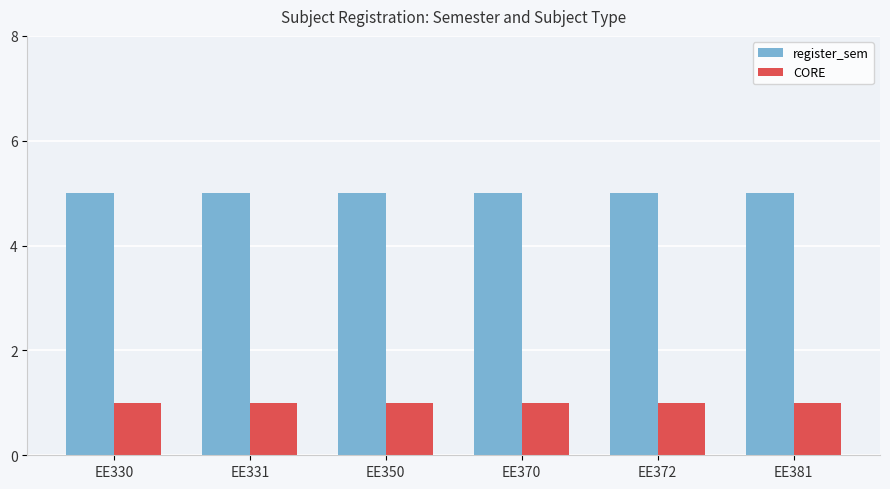

Reading left to right, list all the values displayed in this chart.

register_sem: 5	5	5	5	5	5
CORE: 1	1	1	1	1	1